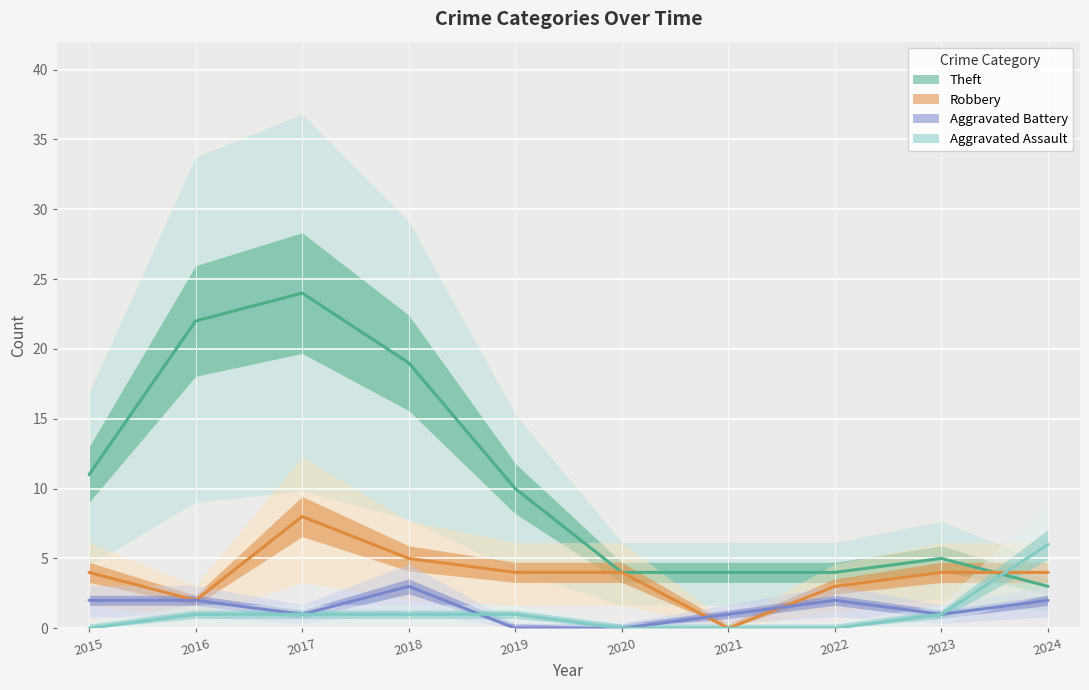

Which series has the largest range (max minus min)?

Theft